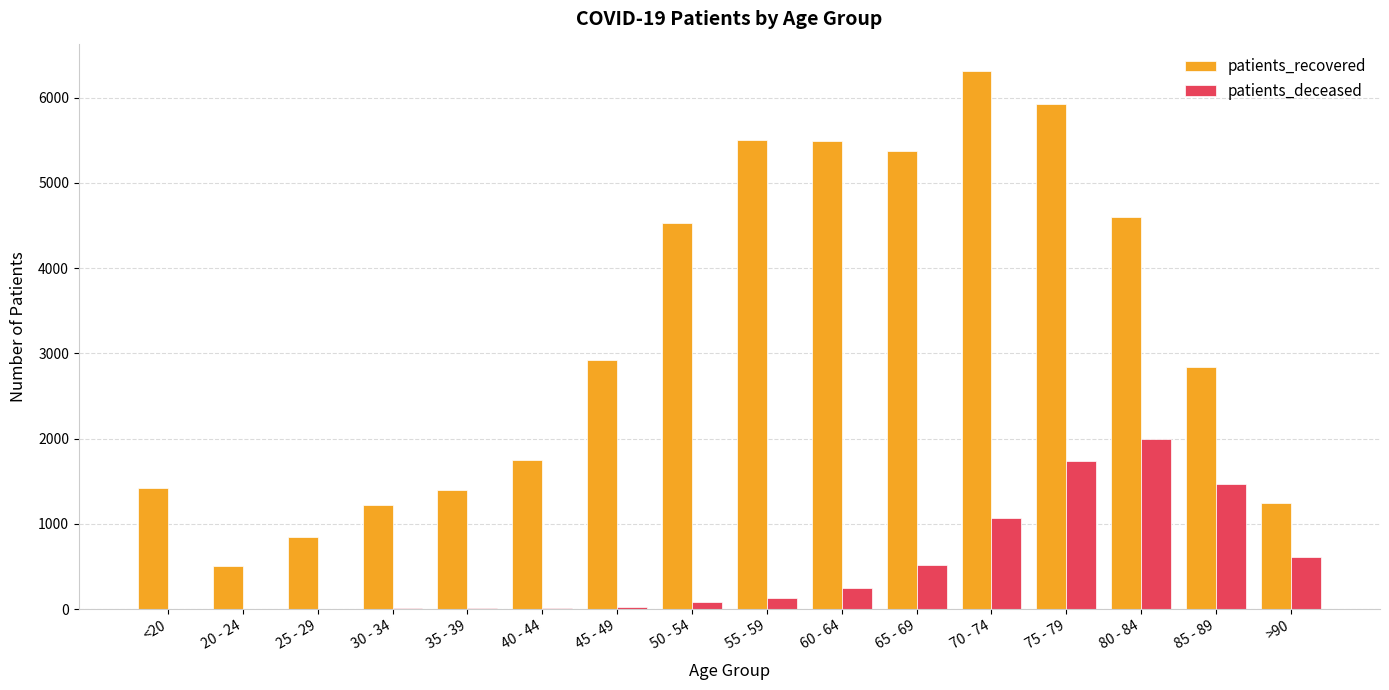

Which series has the widest spread of values?

patients_recovered